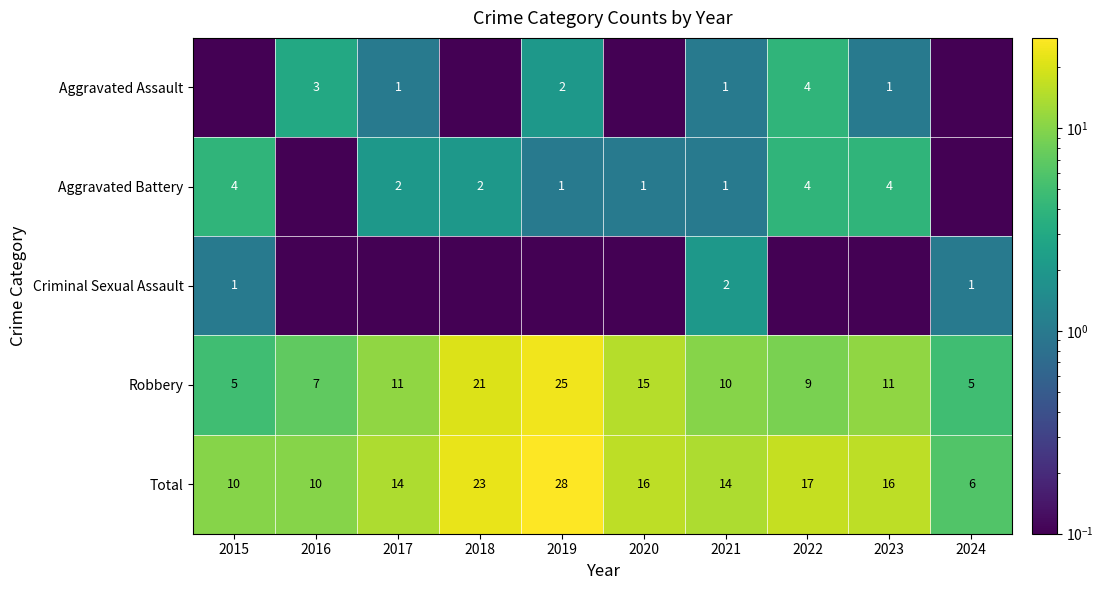

What is the difference between the Robbery values at 2019 and 2024?

20.0